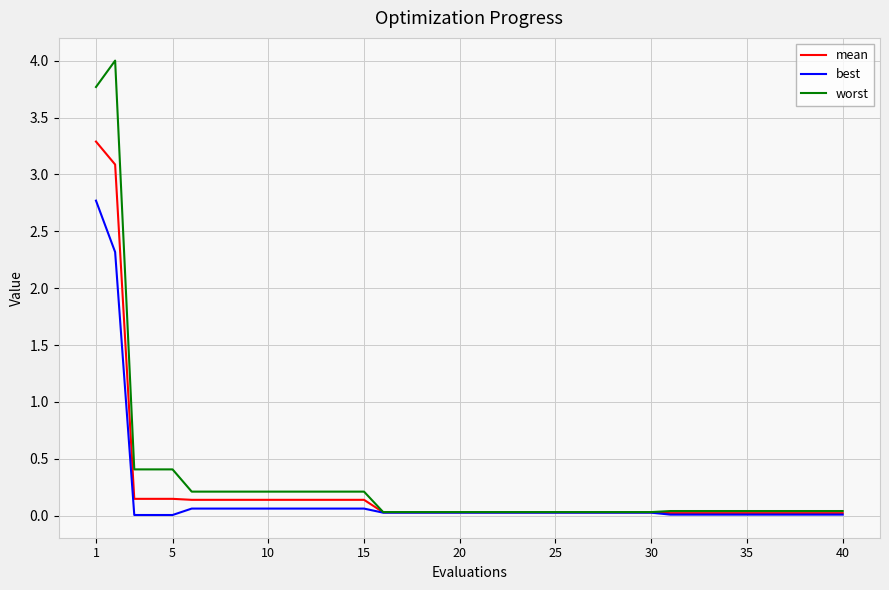

What is the highest value of the best series?

2.8